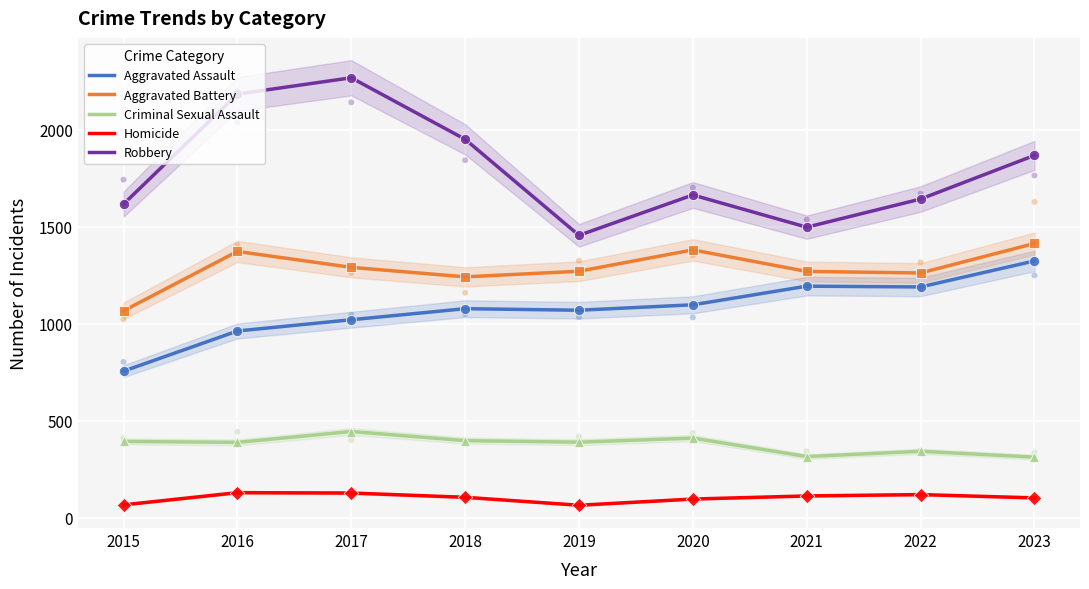

At which category is the sum across all series the highest?

2017